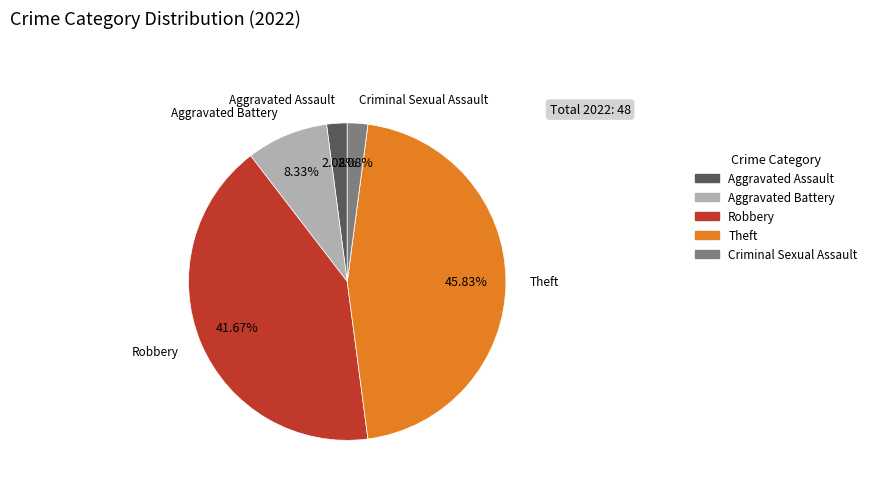

Is there any slice that represents more than half of the pie?

No